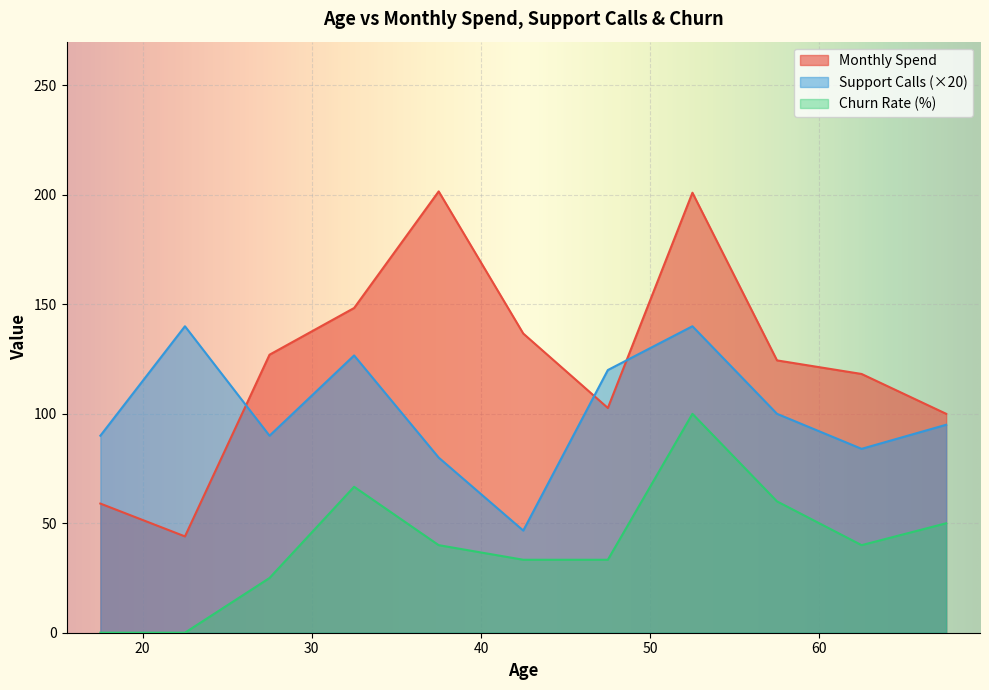

True or false: Support Calls (×20) and Churn Rate (%) cross at least once.

False